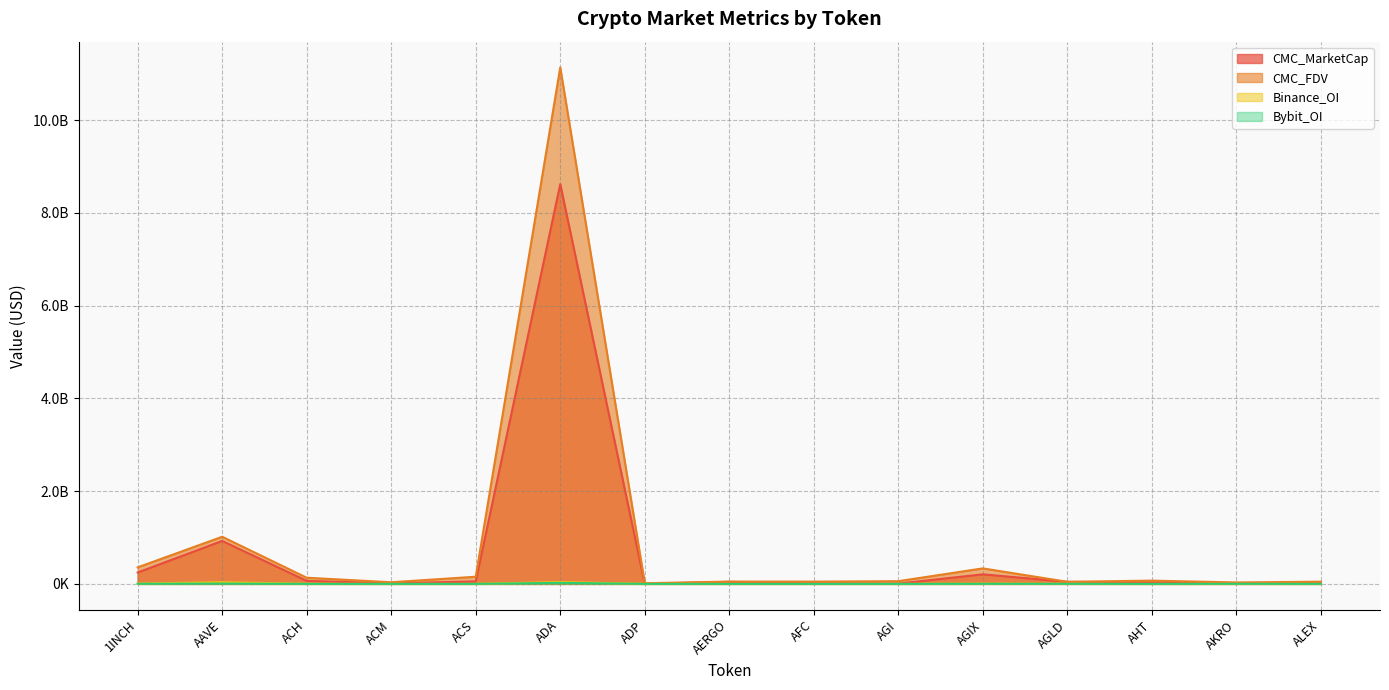

Which series has the widest spread of values?

CMC_FDV